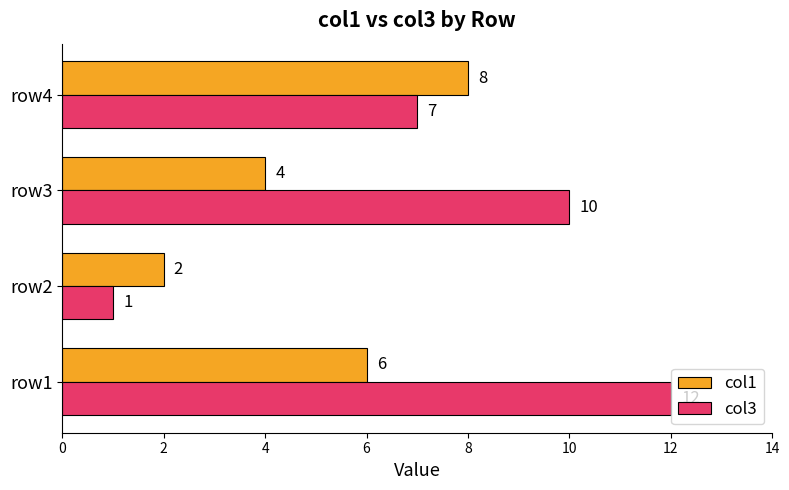

At row4, list the series in order from smallest to largest.

col3, col1